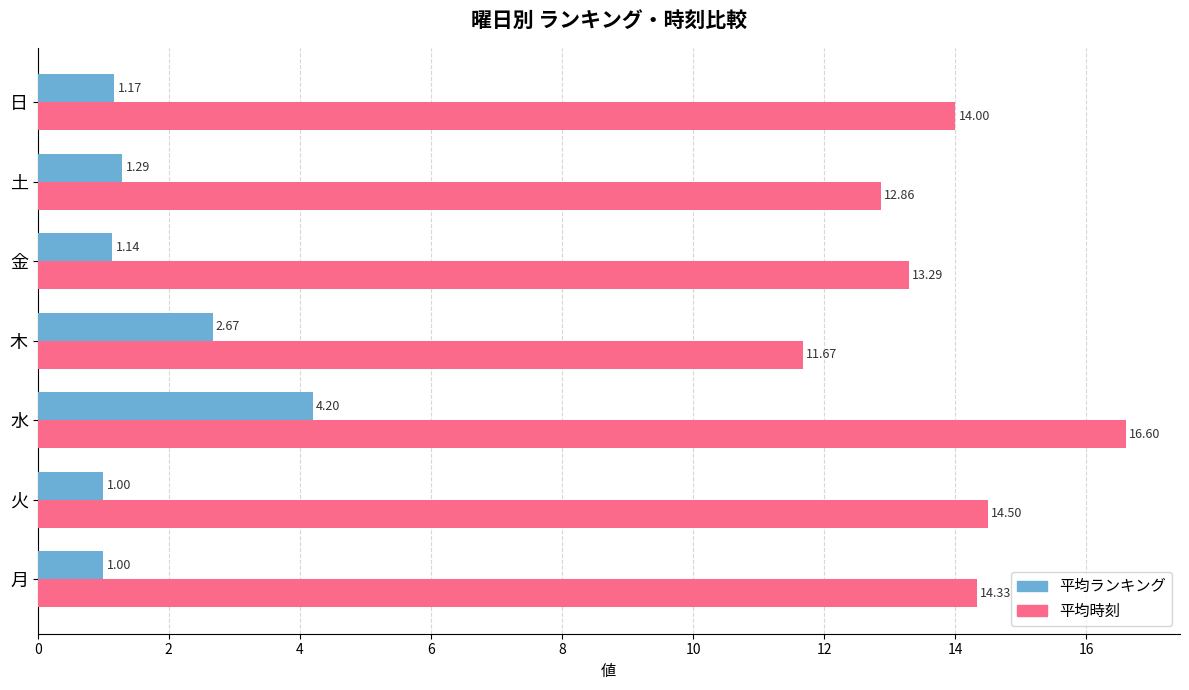

At which category is the sum across all series the highest?

水